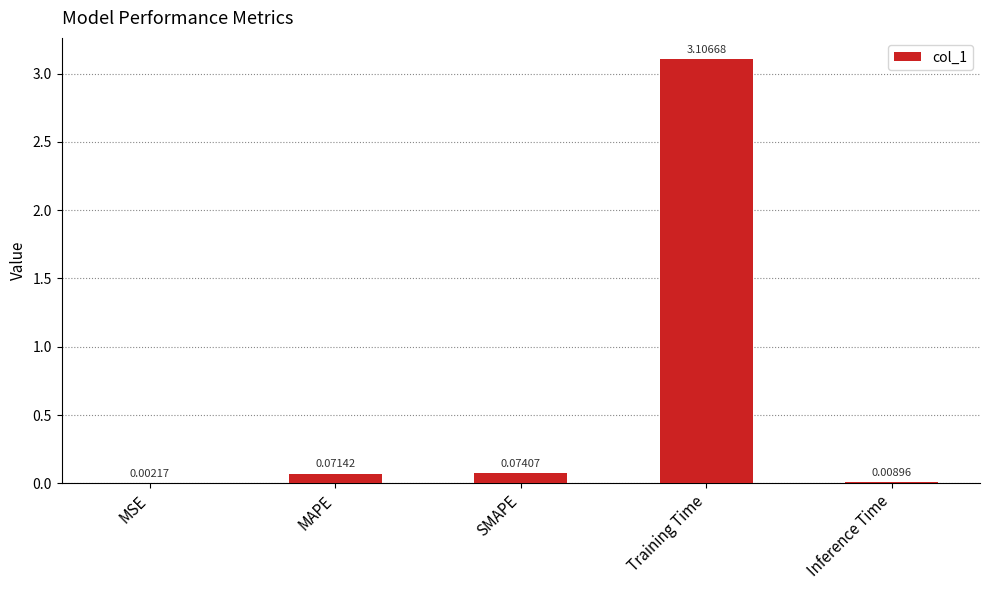

What is the greatest value displayed?

3.1